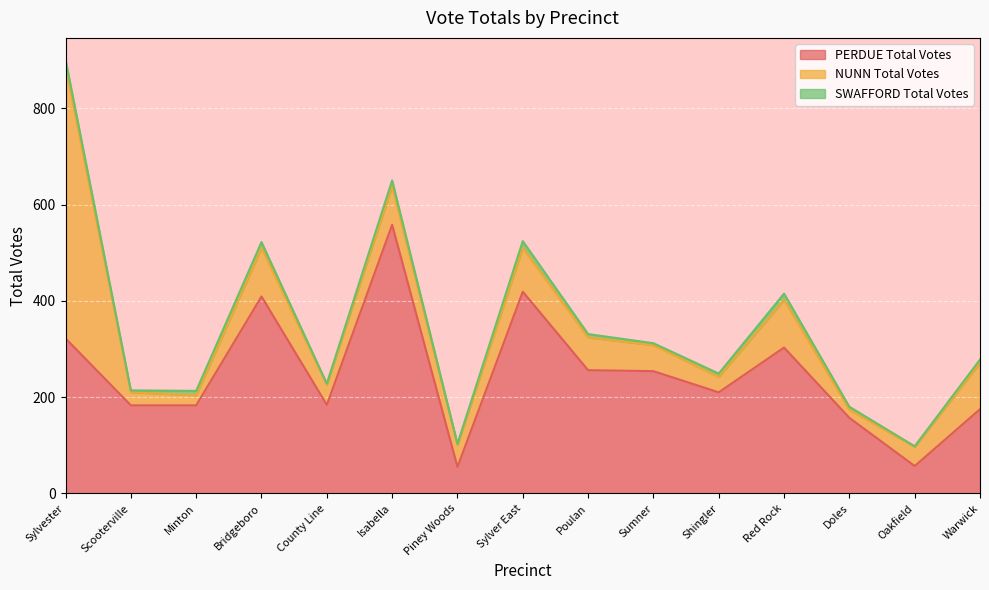

Is it true that NUNN Total Votes equals 938 at Sylvester?

False